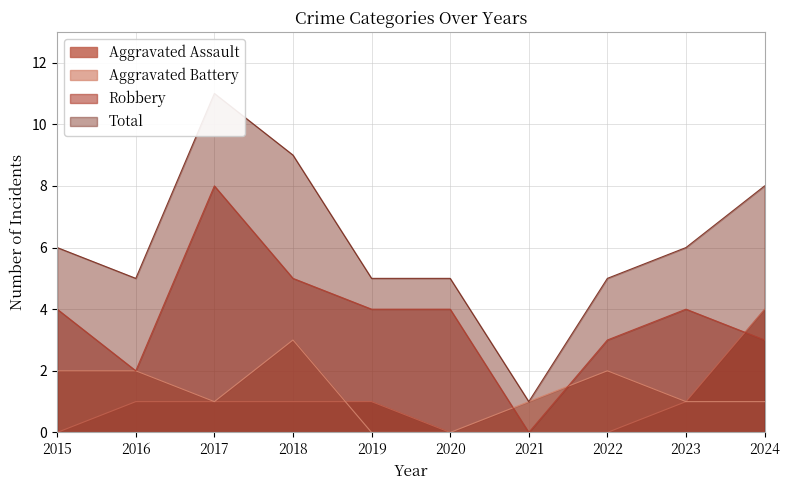

Where is Robbery nearest to the value 4?

2015